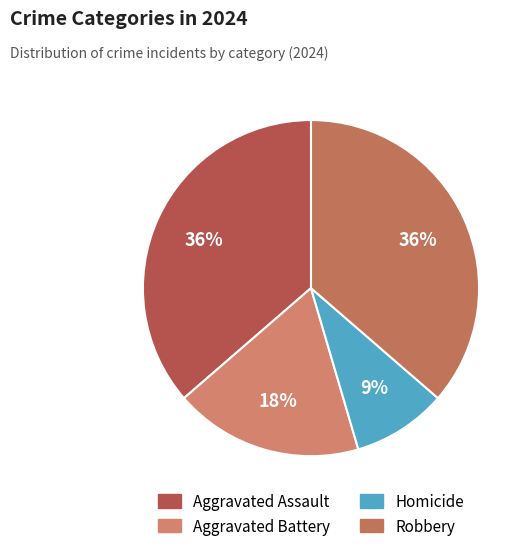

True or false: Aggravated Assault accounts for 42% of the total.

False